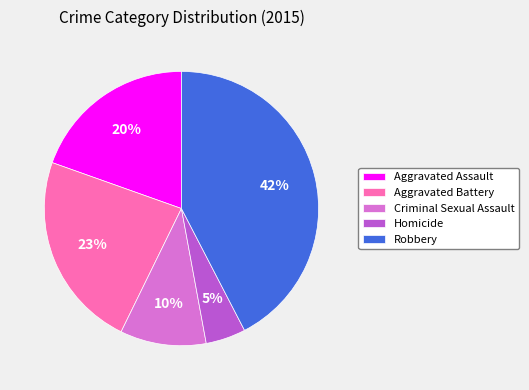

The Homicide slice represents 15% of the pie. True or false?

False